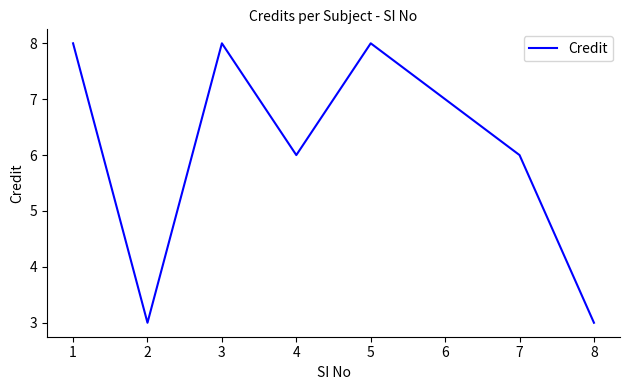

What value does the data have at 4?

6